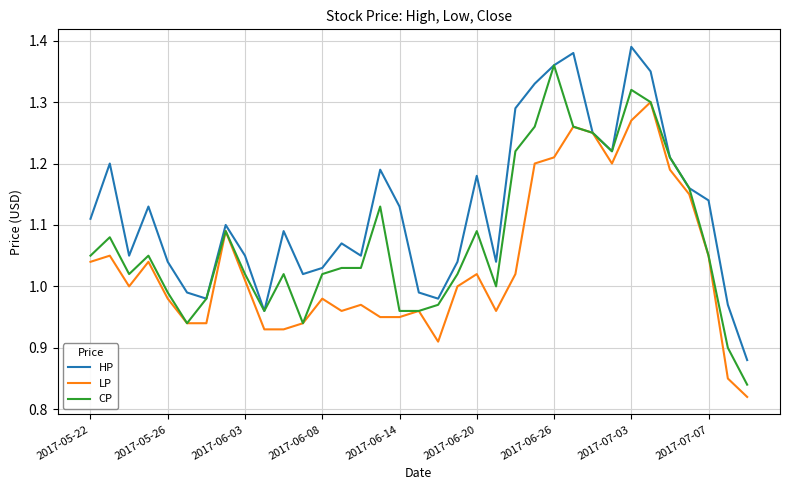

What are all the series names shown in the legend?

HP, LP, CP